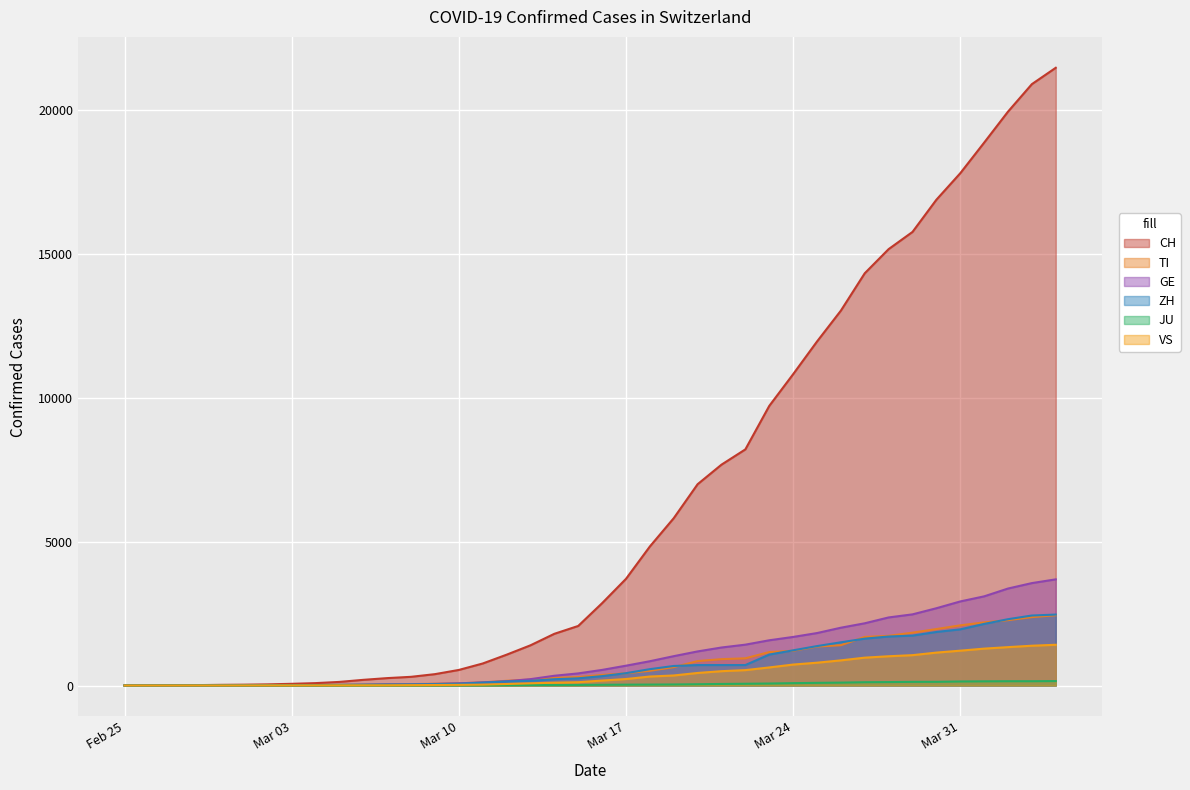

The value of CH at 2020-03-15 is 1204. True or false?

False